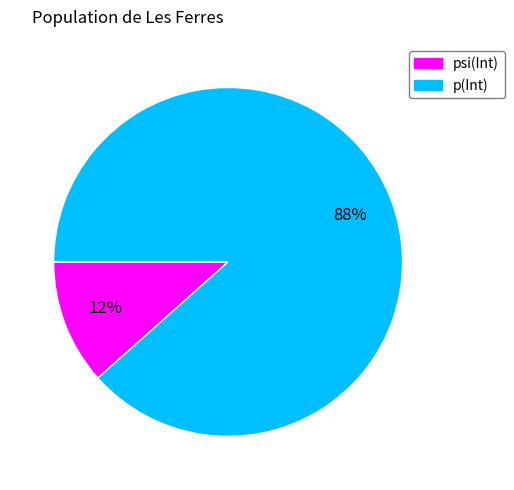

To the nearest percent, what percentage of the pie is p(Int)?

88%